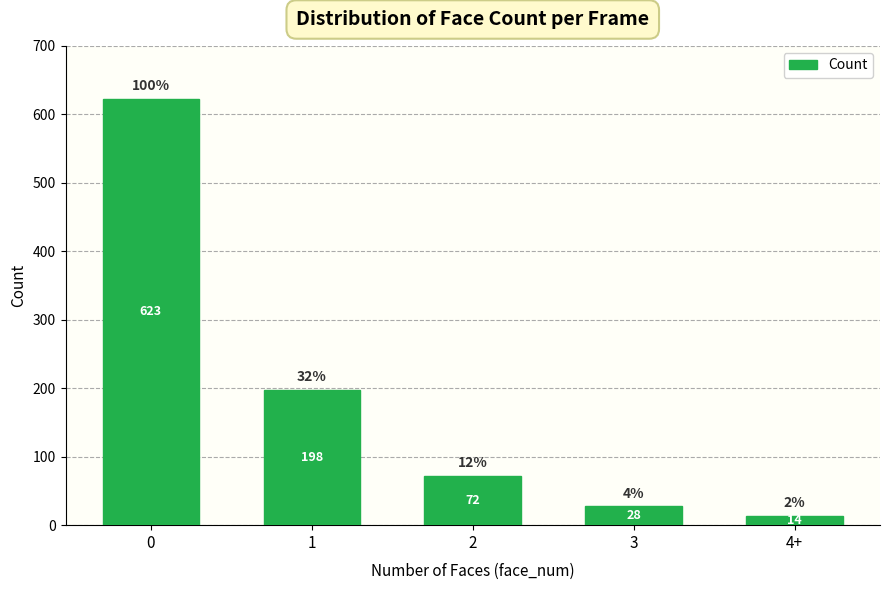

Count the number of data series in this chart.

1